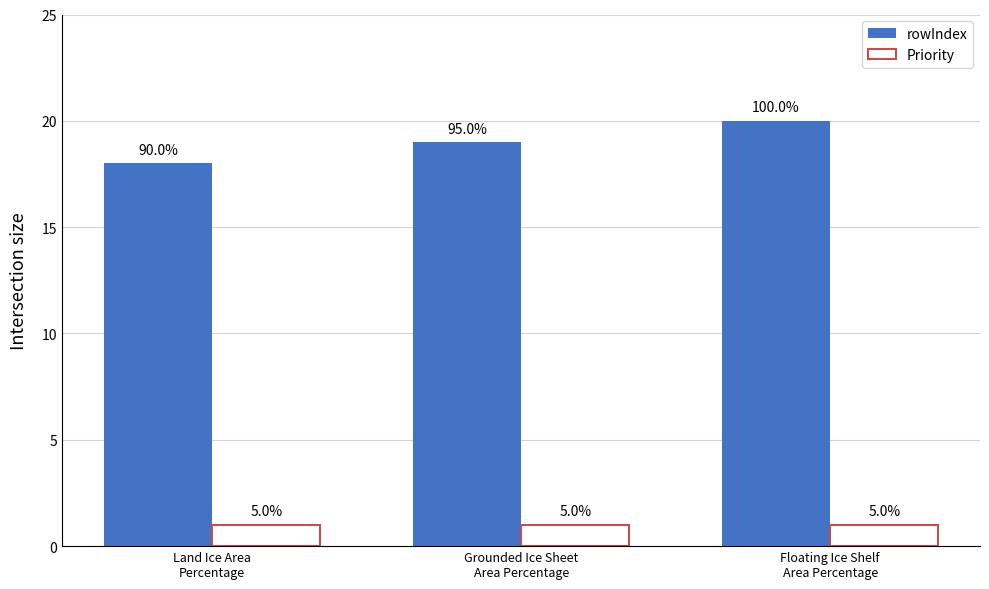

At how many categories does at least one series exceed 12?

3